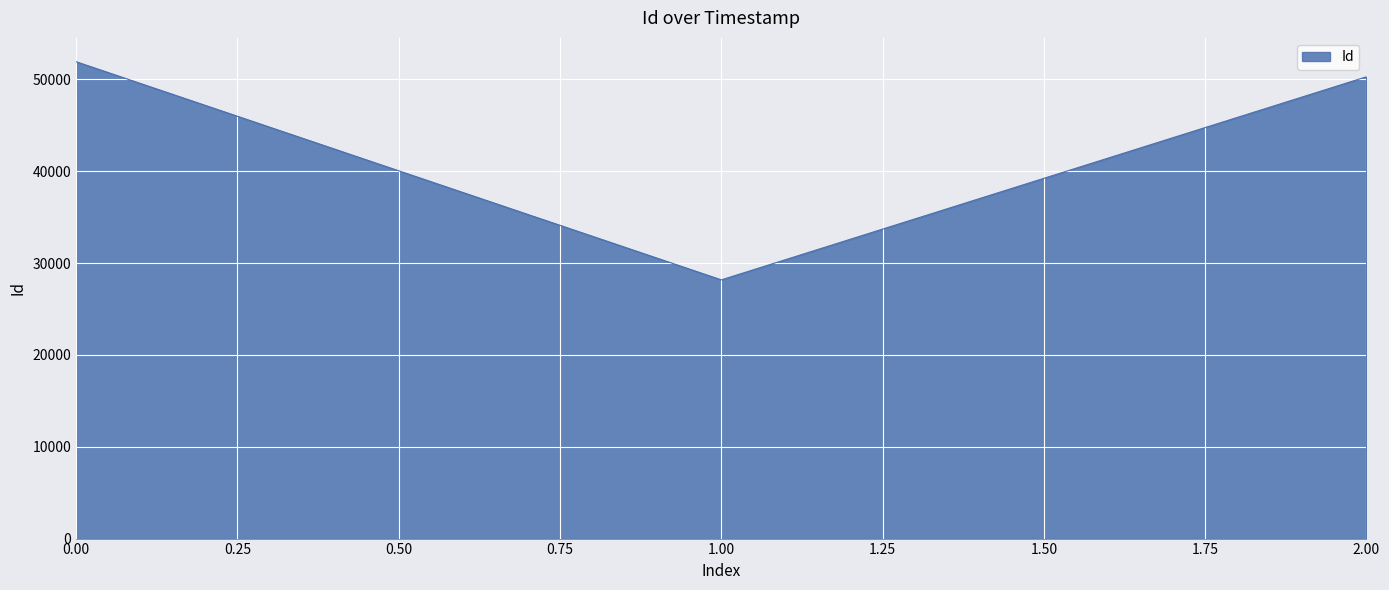

What is the maximum value shown in the chart?

51916